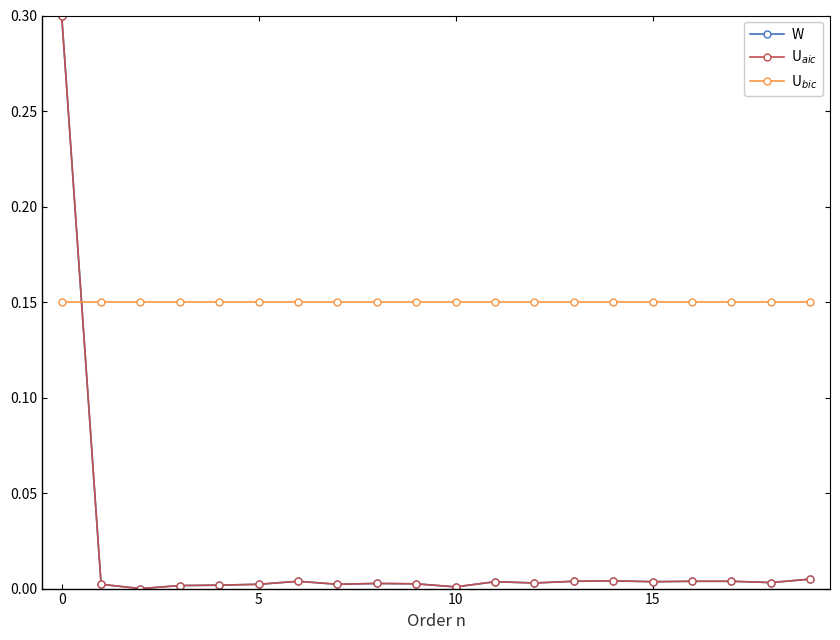

What is the maximum value shown in the chart?

0.3